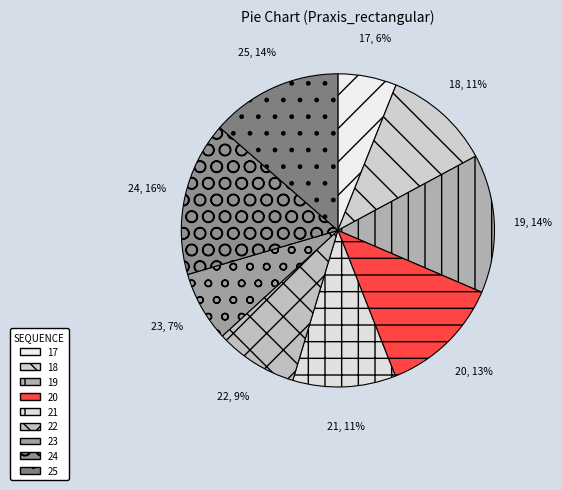

Count the number of slices in the pie.

9